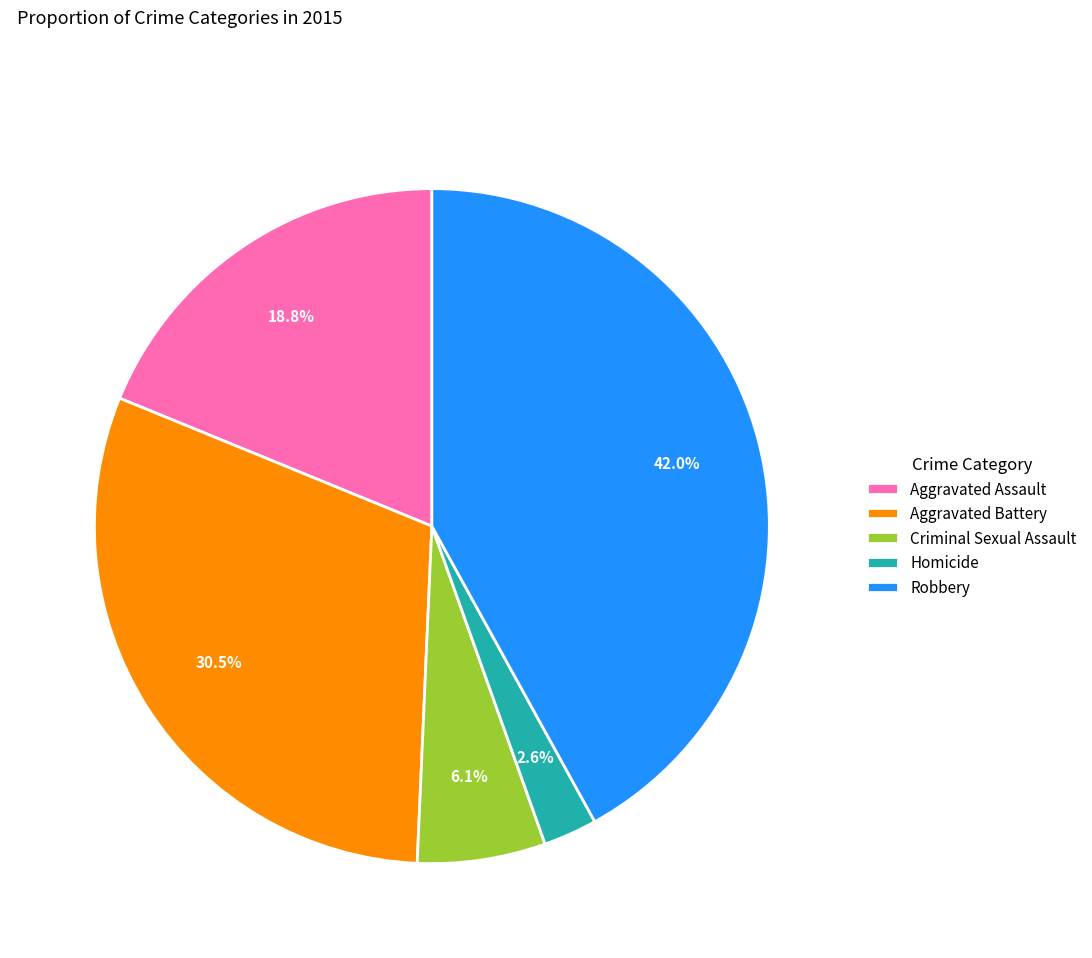

Does Homicide account for over 50% of the chart?

No